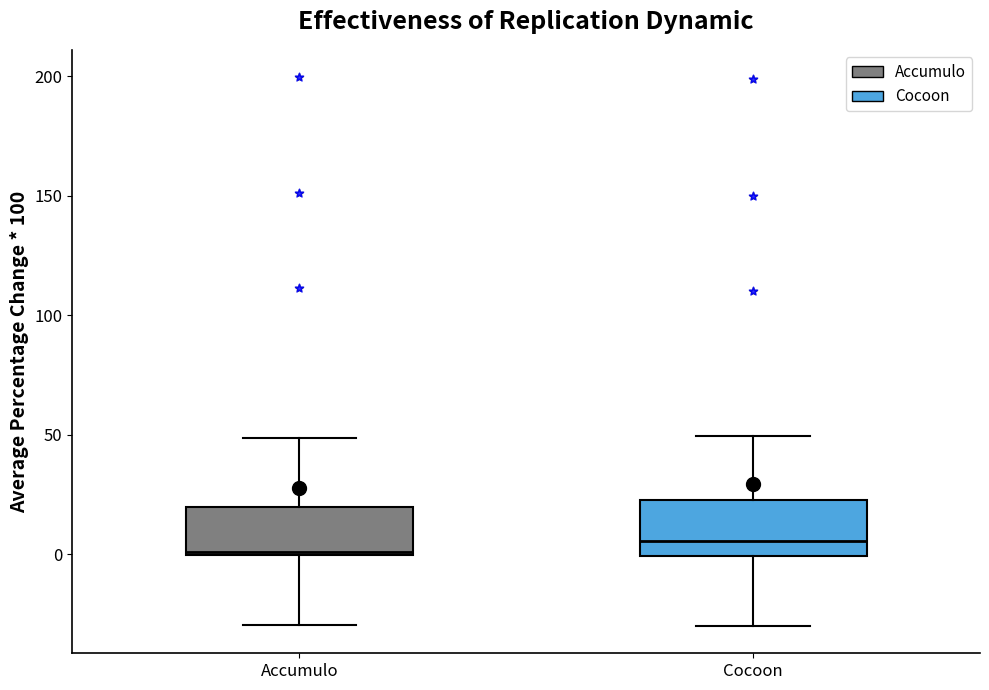

Where is the upper edge of the box for Accumulo on the y-axis? The values are not printed on the chart, so give them approximately, as read against the axis.

20